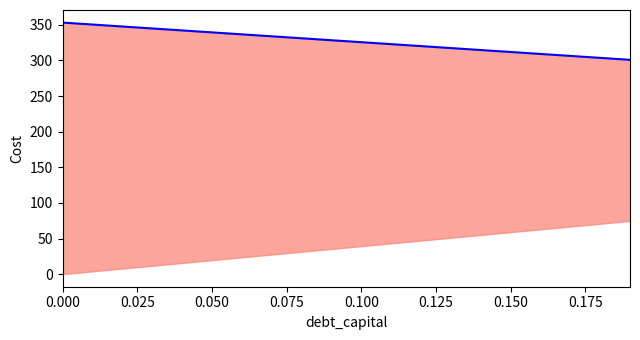

What is the value of the 16th point from the left?

311.9